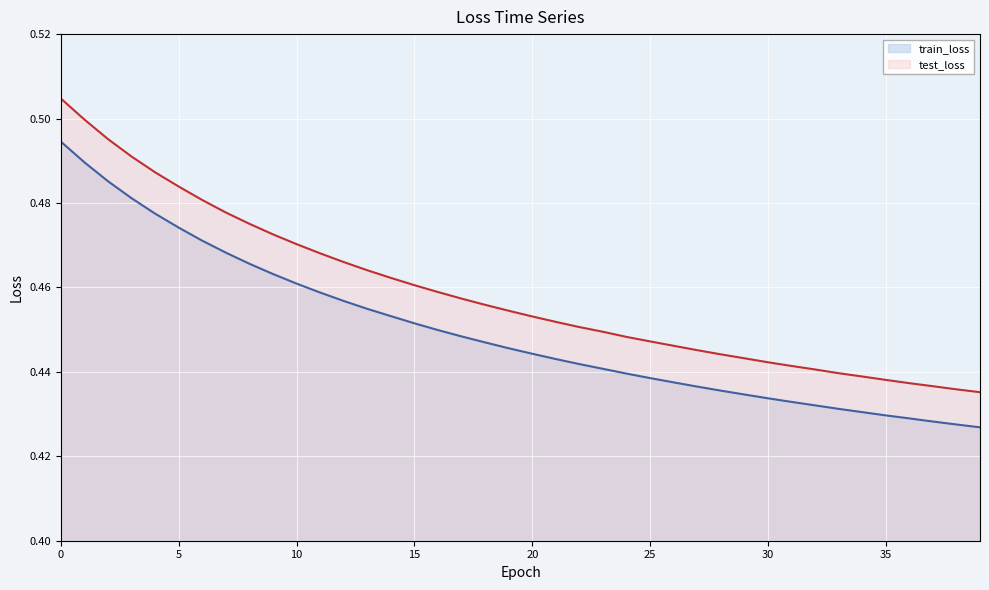

Does the chart display data point markers on the line(s)?

No